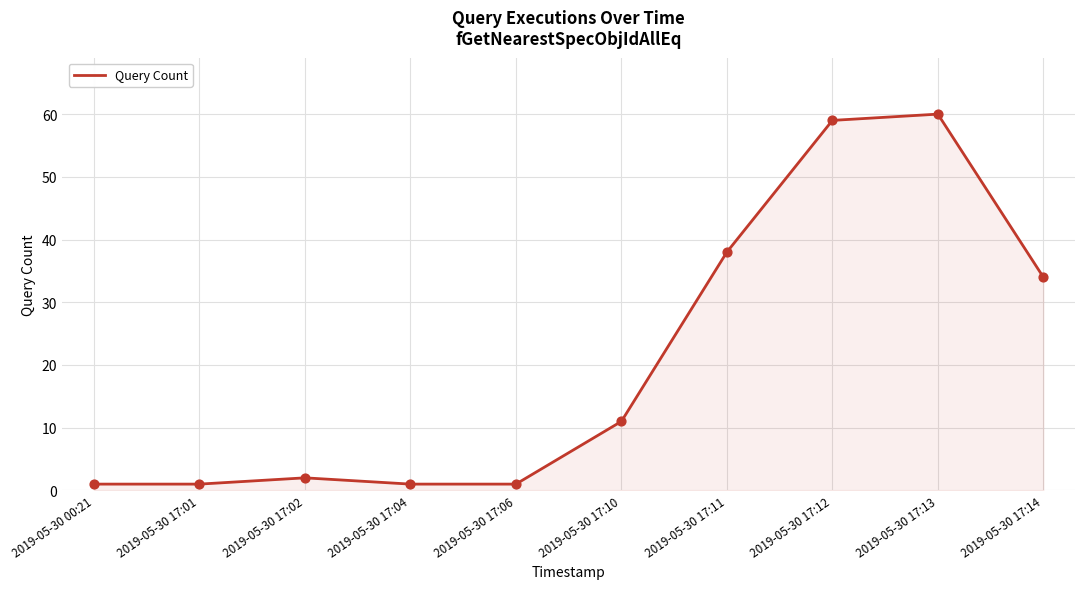

Which has a higher value, 2019-05-30 17:10 or 2019-05-30 17:13?

2019-05-30 17:13